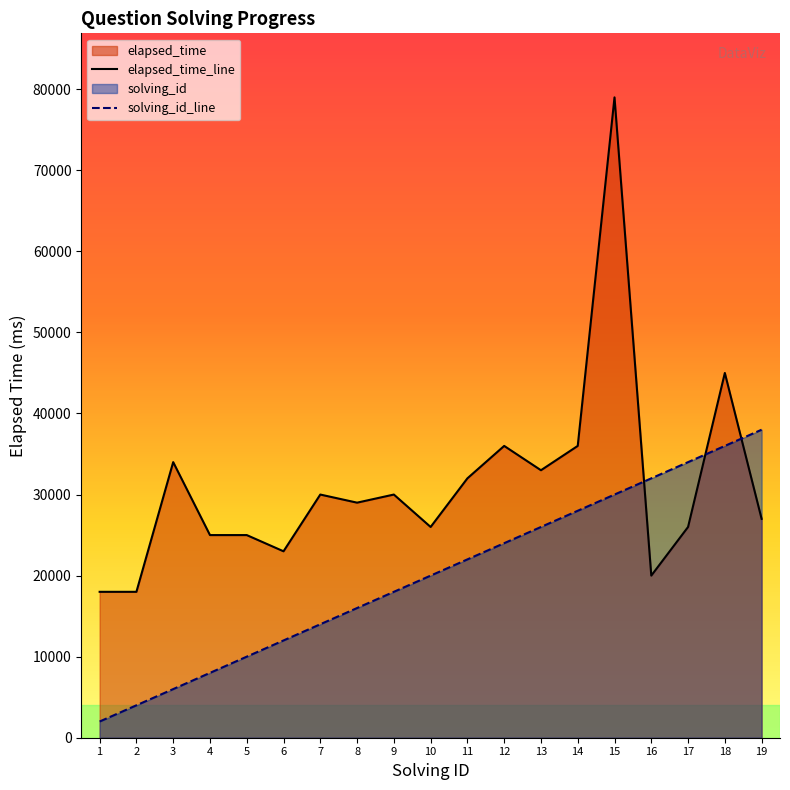

What value does the solving_id_line series have at 2?

4000